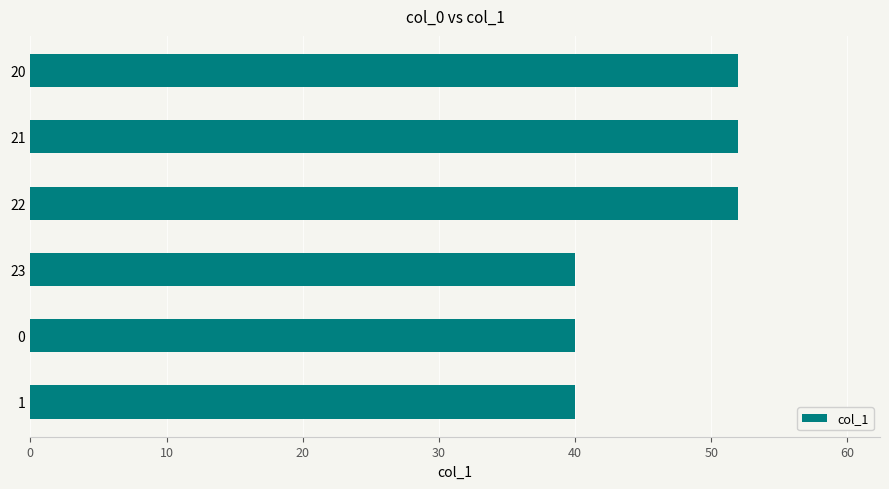

What is the greatest value displayed?

52